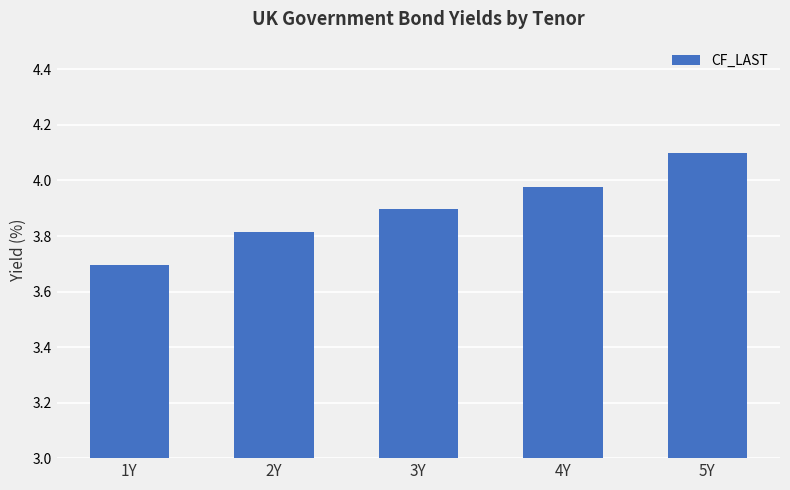

Rank the categories by value from lowest to highest.

1Y, 2Y, 3Y, 4Y, 5Y